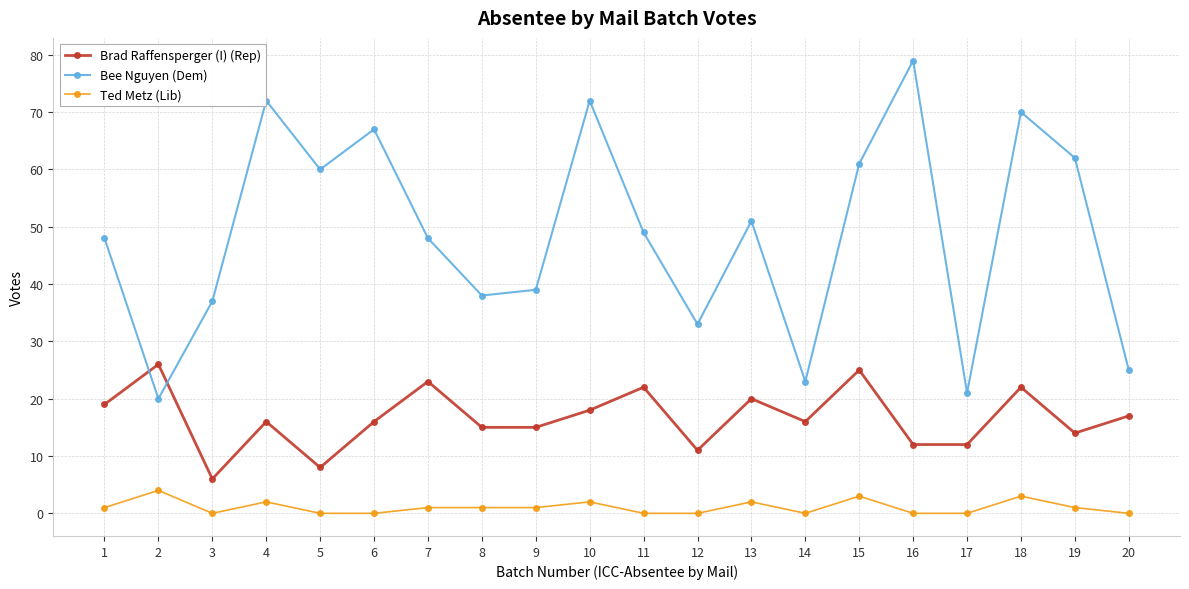

Which series changed the most between 12 and 15?

Bee Nguyen (Dem)